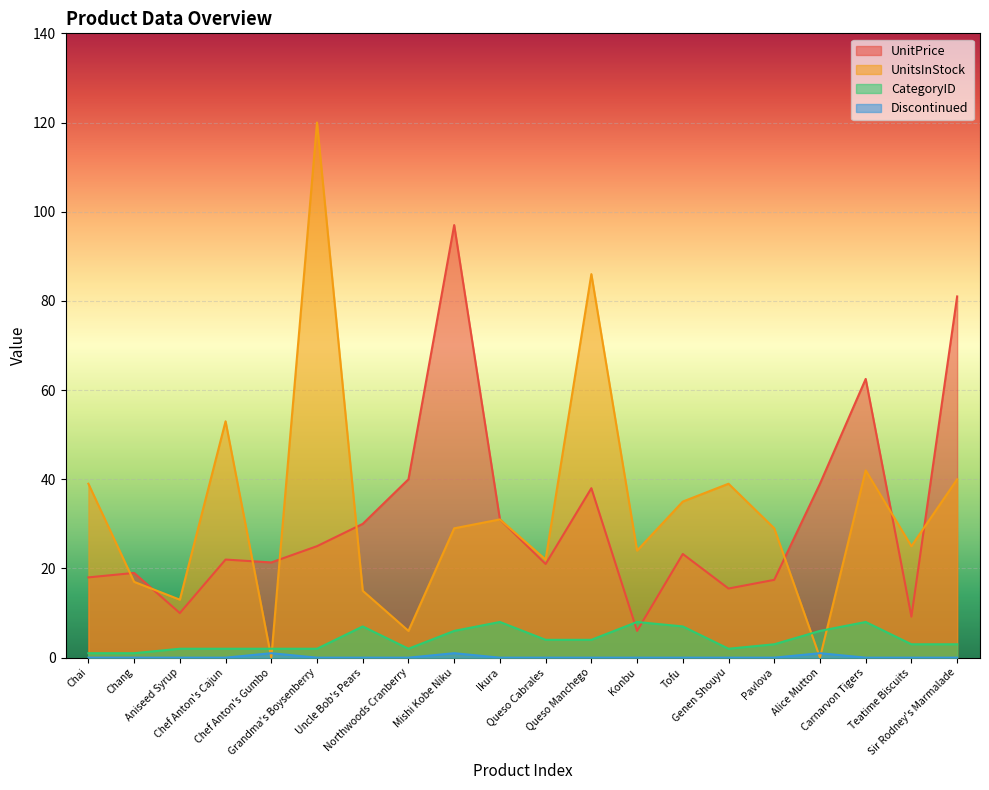

Which series has the widest spread of values?

UnitsInStock